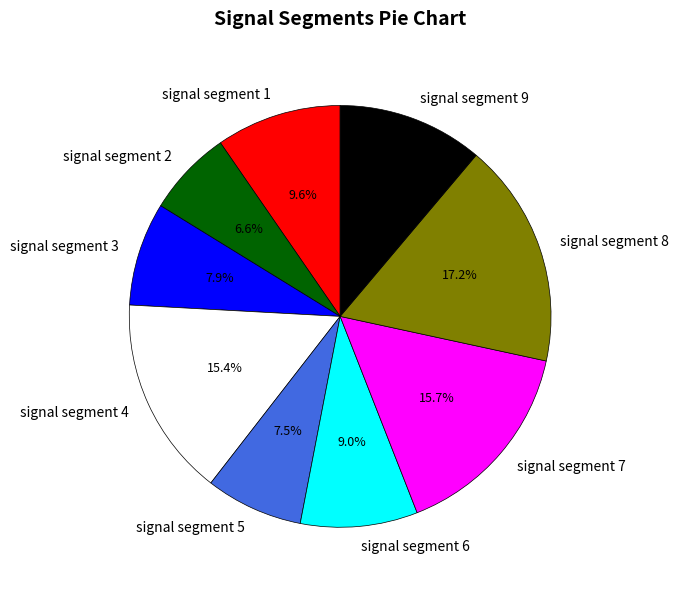

What portion of the pie excludes signal segment 4?

84.6%